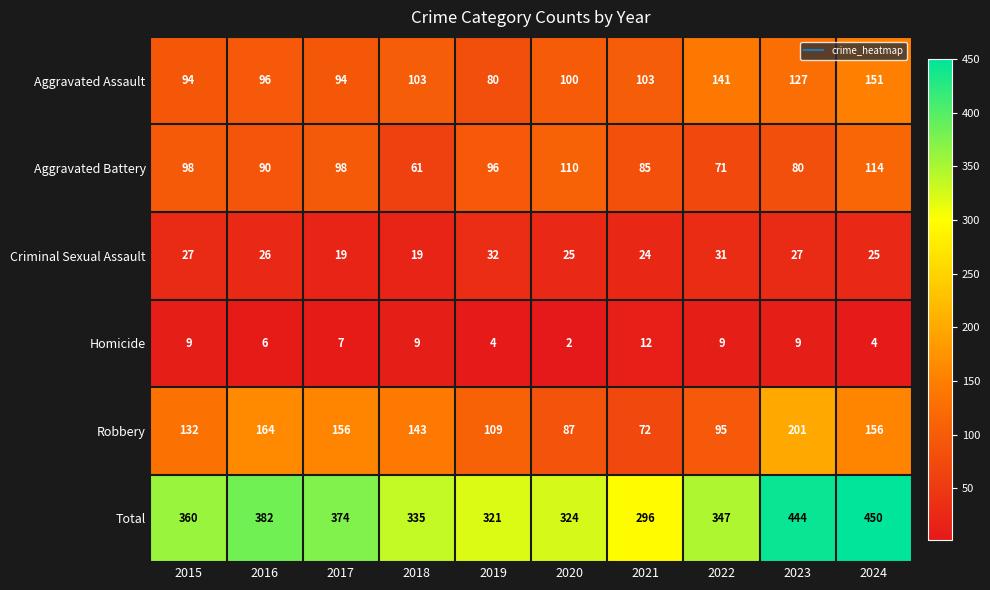

Which series has the largest total across all categories?

Total